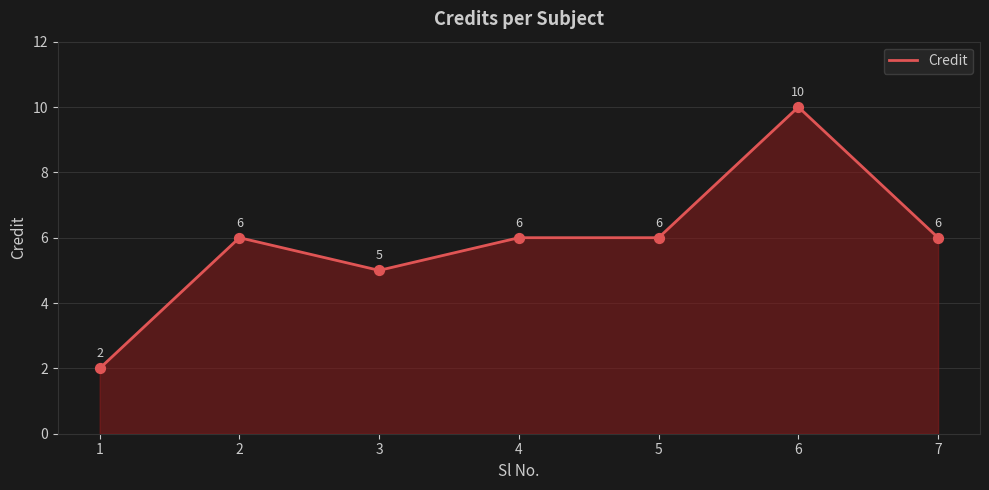

What is the ratio of the value at 3 to the value at 5?

0.8